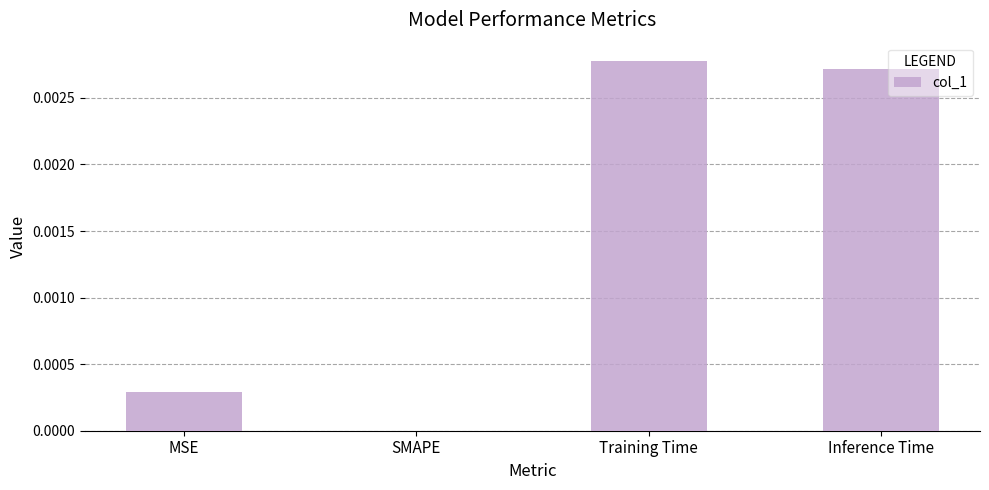

The chart shows a value of 0.0 at SMAPE. True or false?

True